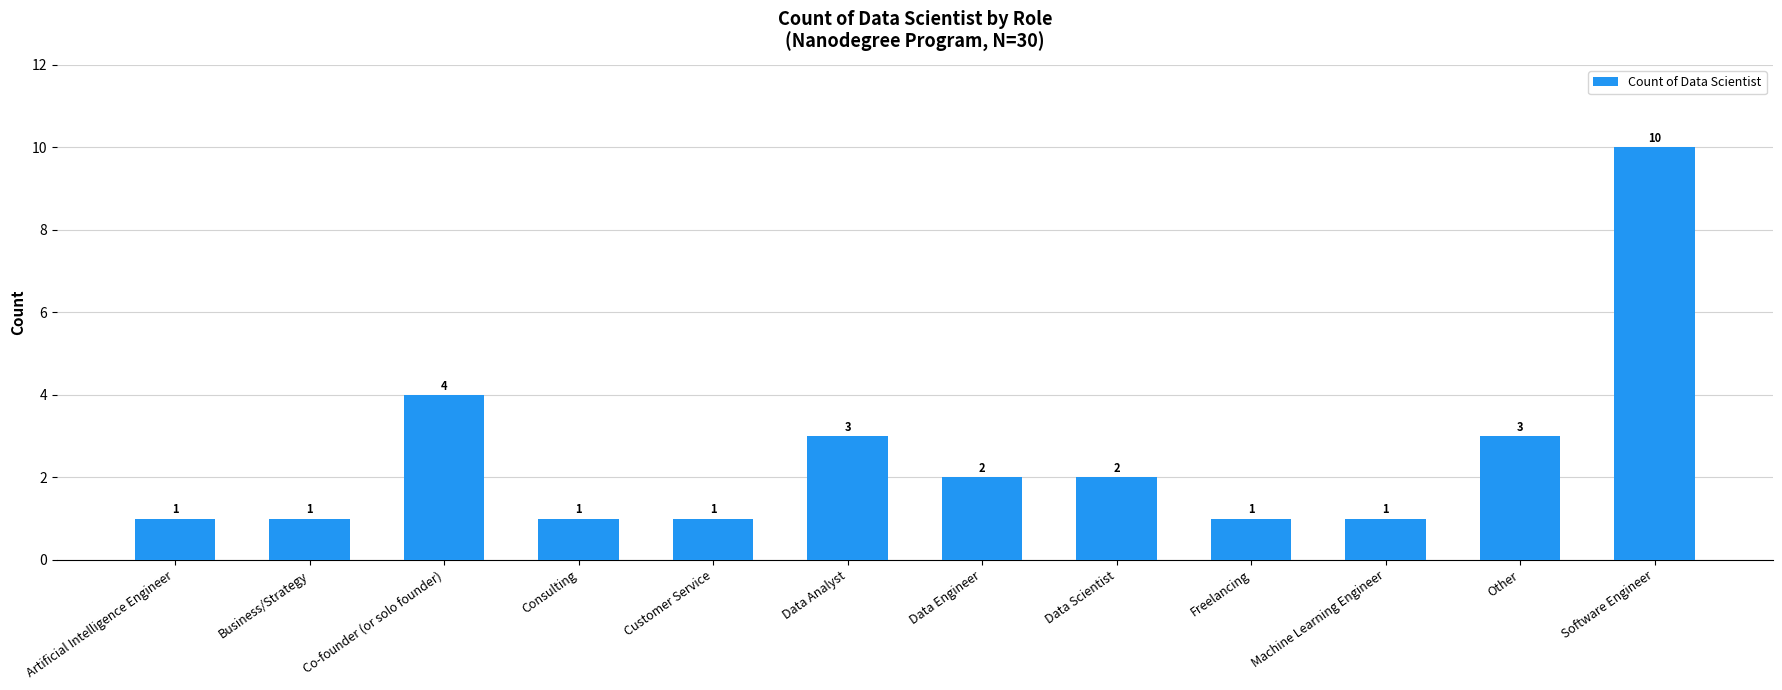

What is the sum of the values at Consulting and Software Engineer?

11